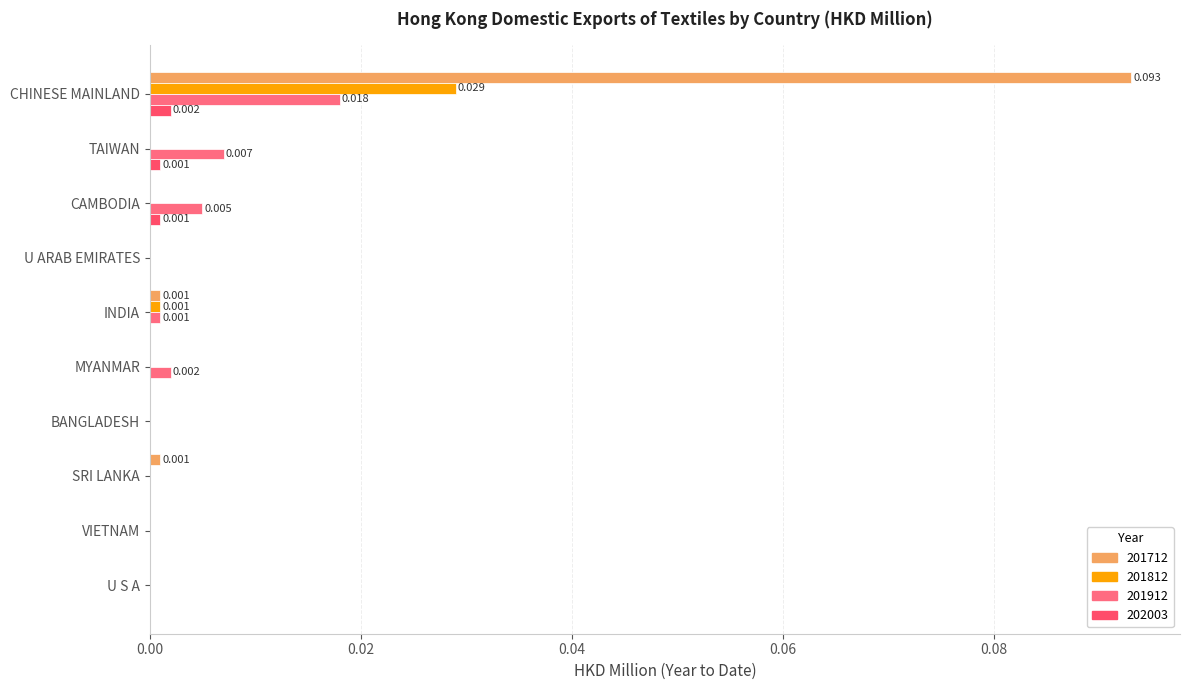

List the series in order of their peak value, lowest first.

202003, 201912, 201812, 201712